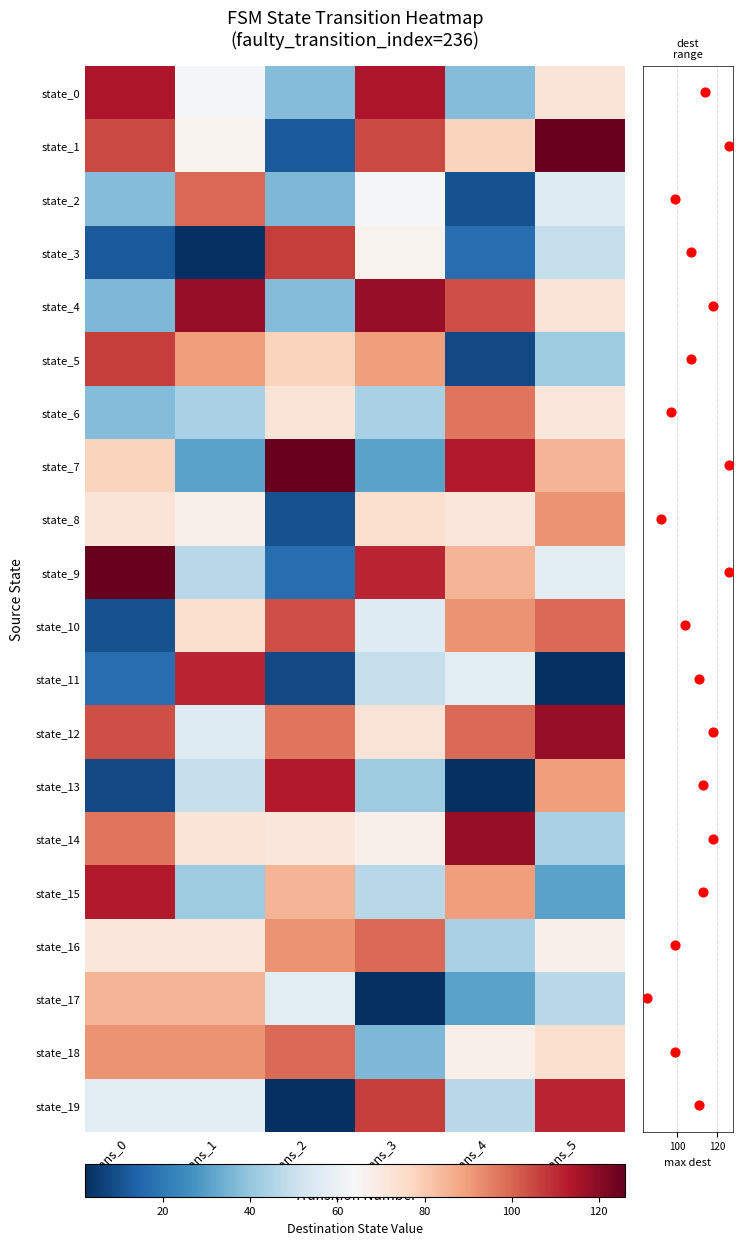

How many data points in 5 are above 72?

8